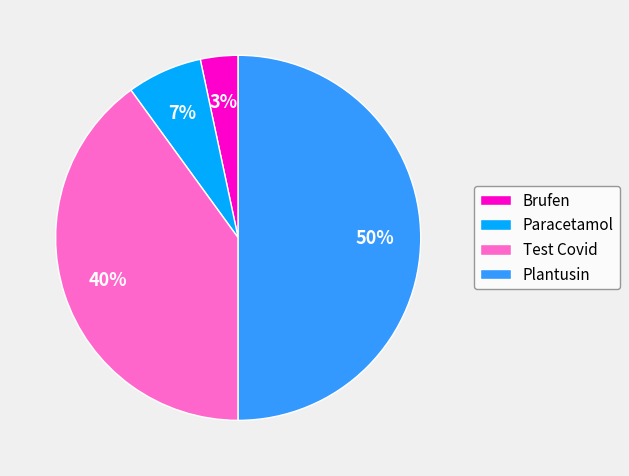

Is it true that Plantusin is 50% of the pie?

True